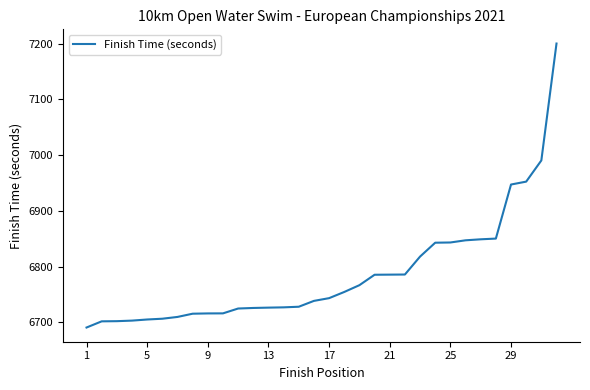

What is the minimum value shown in the chart?

6690.6